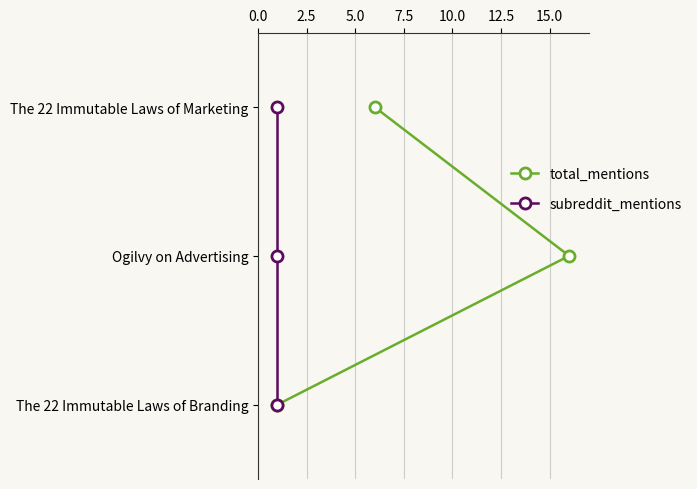

Which series has the largest total across all categories?

total_mentions